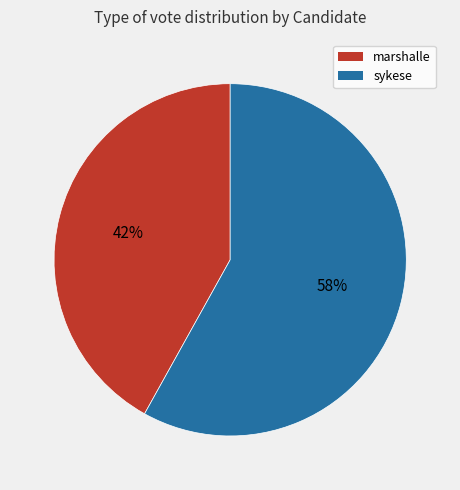

To the nearest percent, what percentage of the pie is sykese?

58%